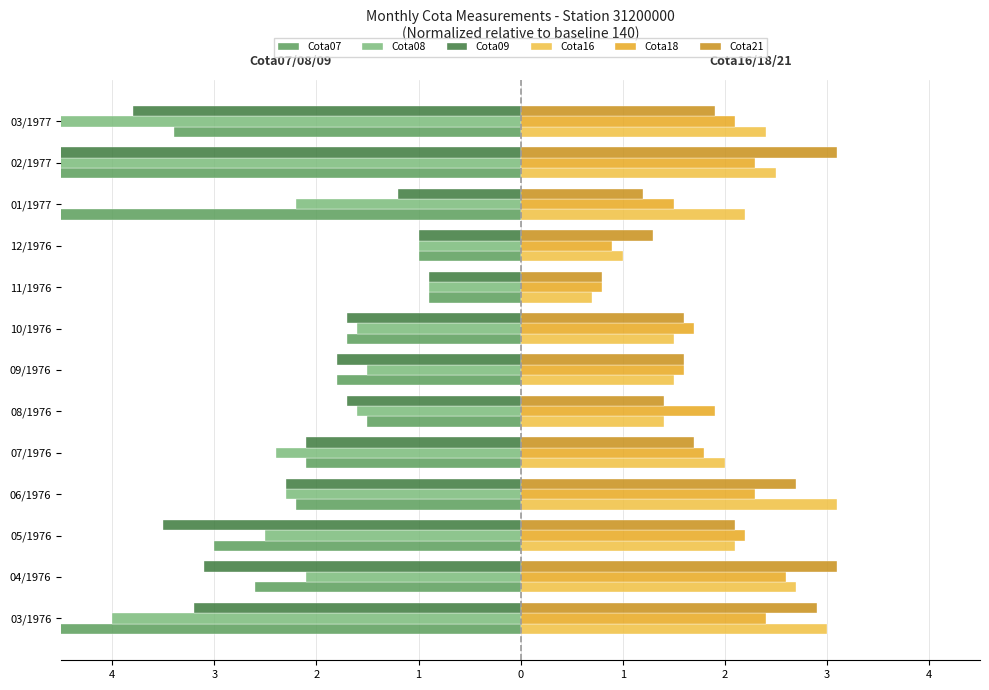

Which series has the largest range (max minus min)?

Cota07